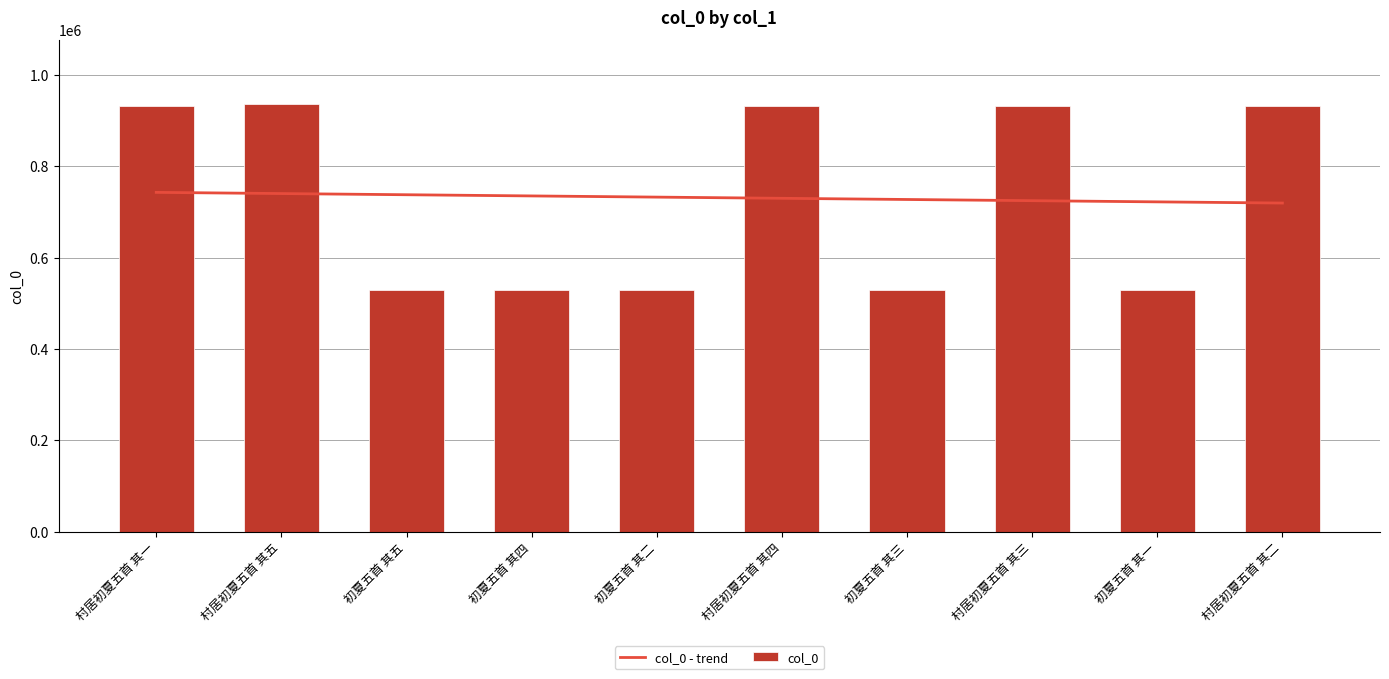

Are the bars grouped side by side (vs. stacked)?

No